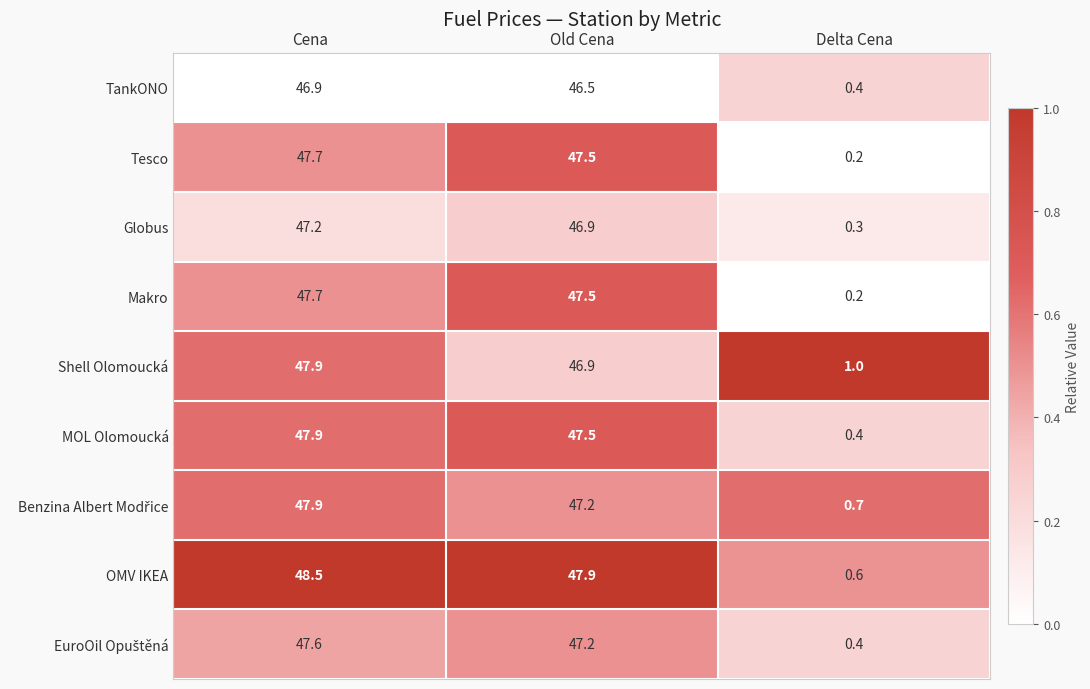

Between Cena and Delta Cena, which series saw the biggest shift?

OMV IKEA